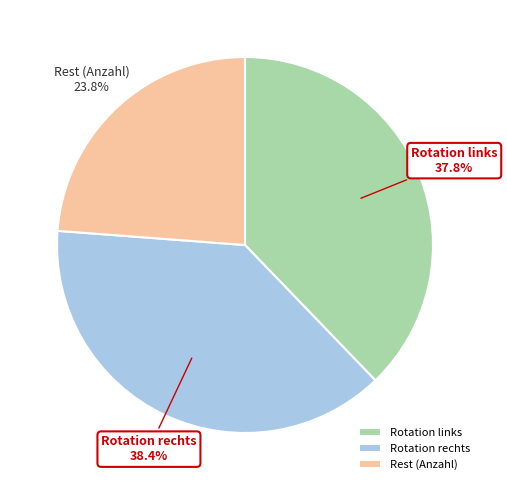

What is the ratio of the value at Rotation links to the value at Rest (Anzahl)?

1.6